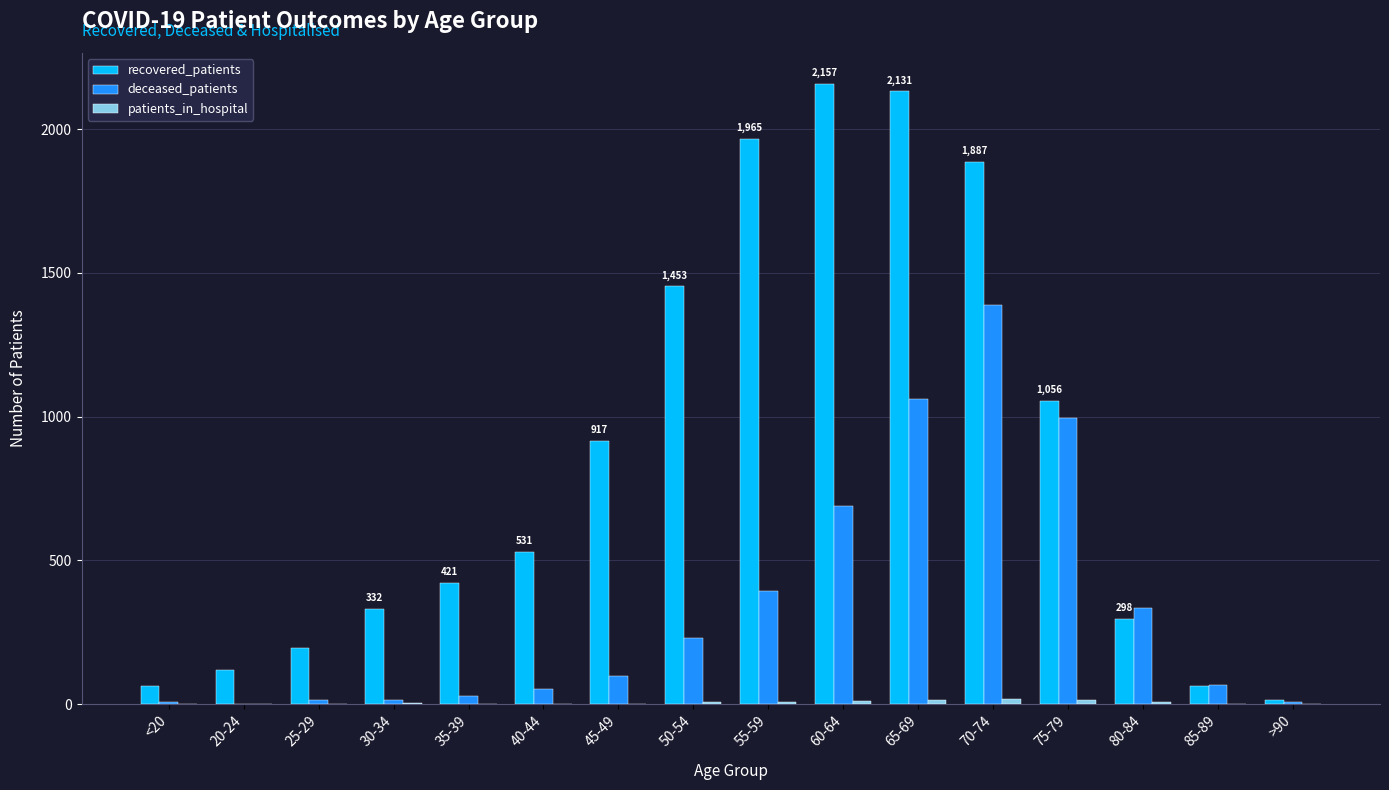

At which label does deceased_patients reach its peak?

70-74